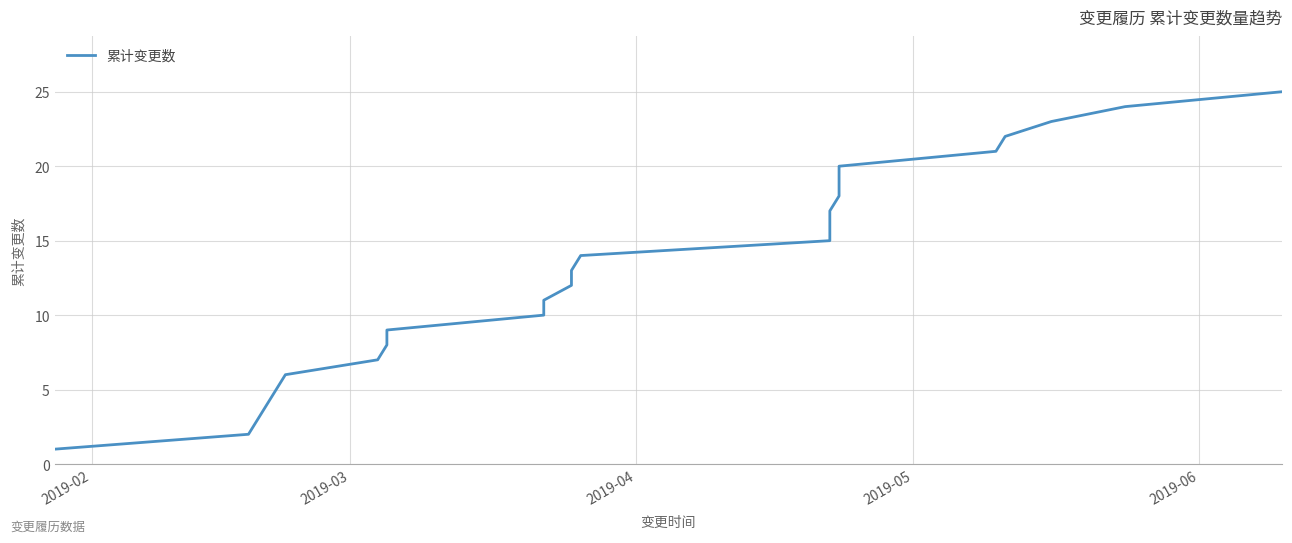

How many lines are shown in the chart?

1